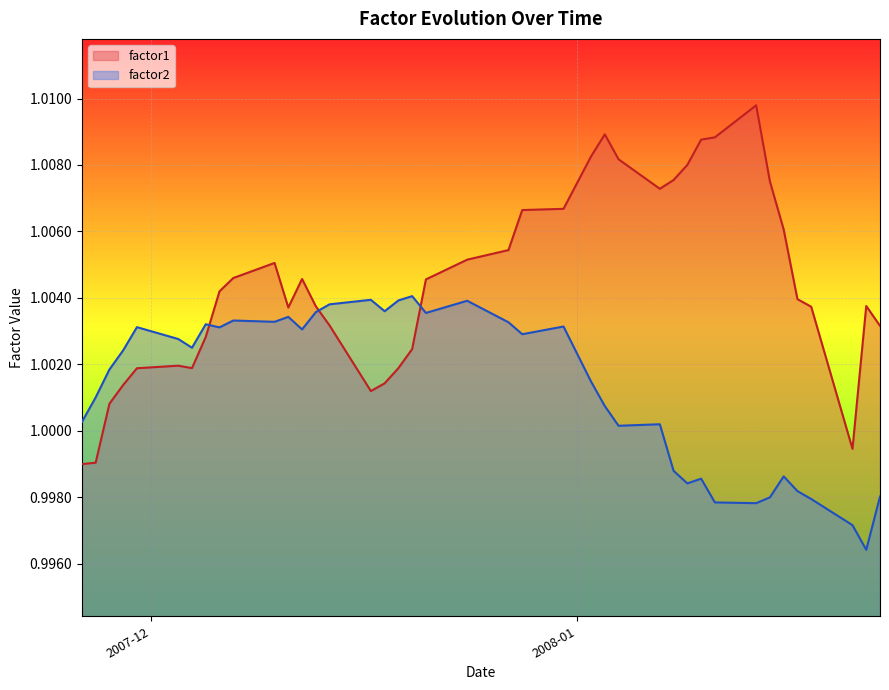

How many lines are shown in the chart?

2